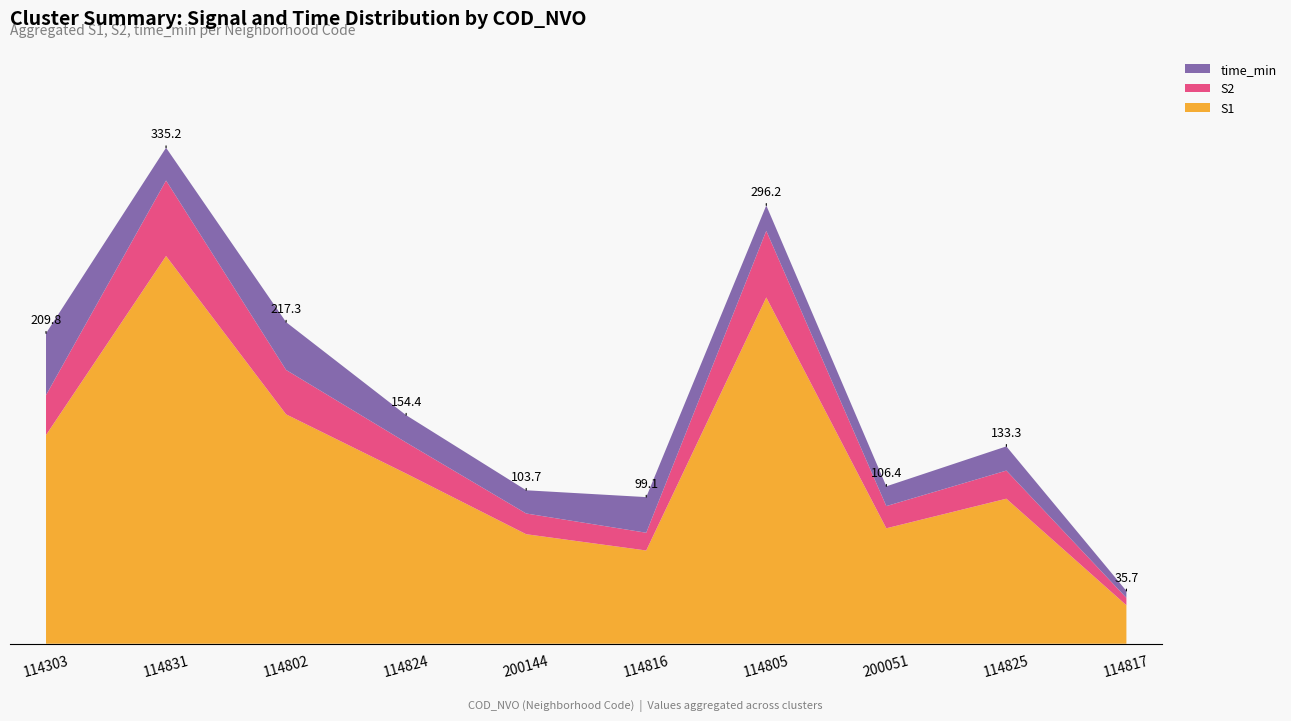

What are all the series names shown in the legend?

time_min, S2, S1